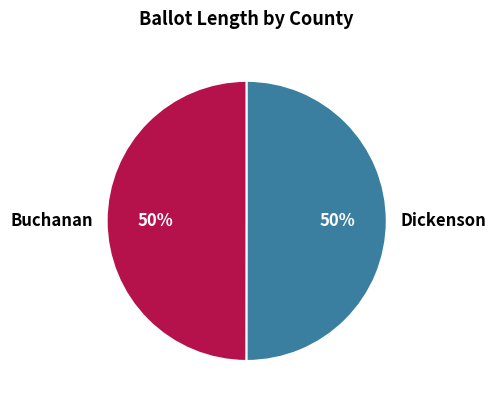

Is the sum of Dickenson and Buchanan greater than half?

Yes